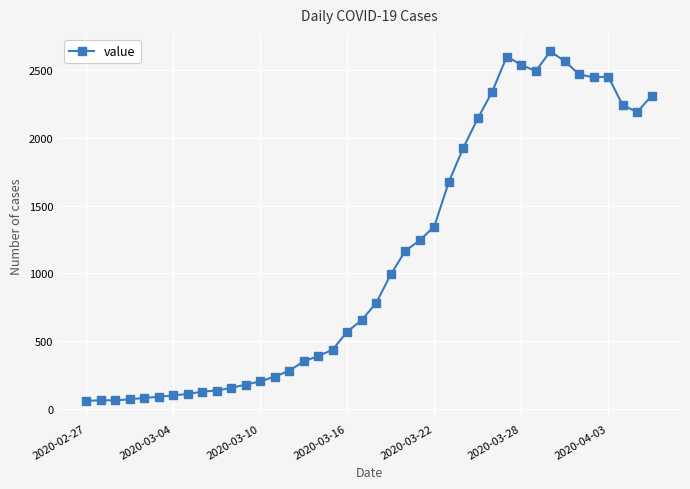

What is the value of the 15th point from the left?

283